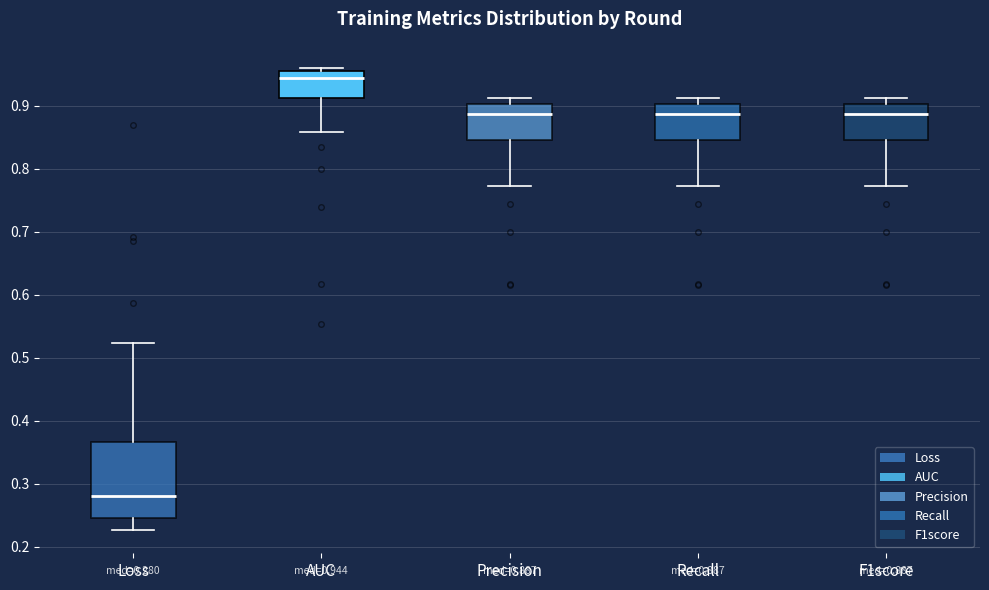

Which box has the highest median line?

AUC